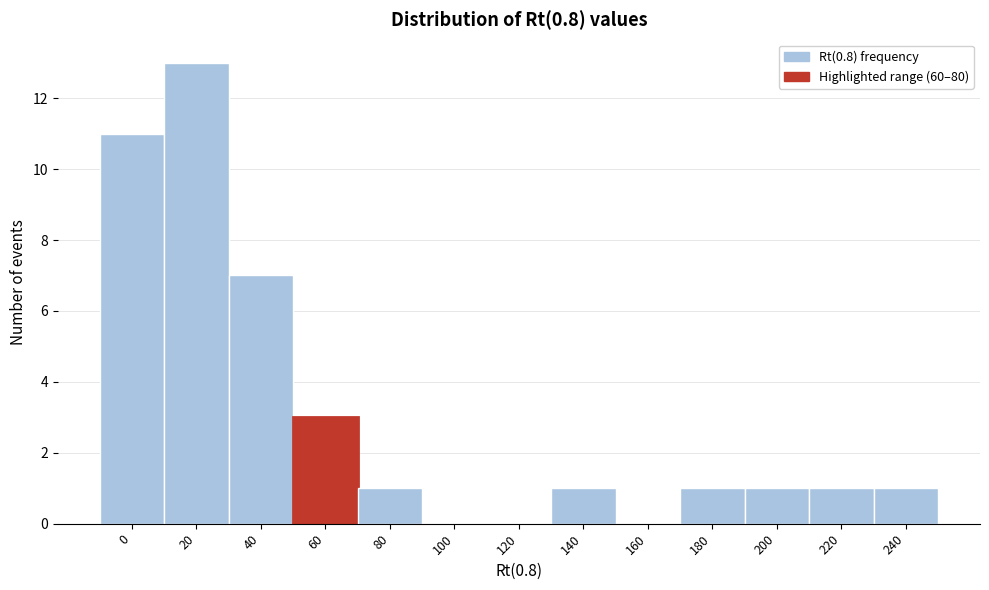

Reading left to right, what are all the values shown in this chart?

0=11	20=13	40=7	60=3	80=1	100=0	120=0	140=1	160=0	180=1	200=1	220=1	240=1